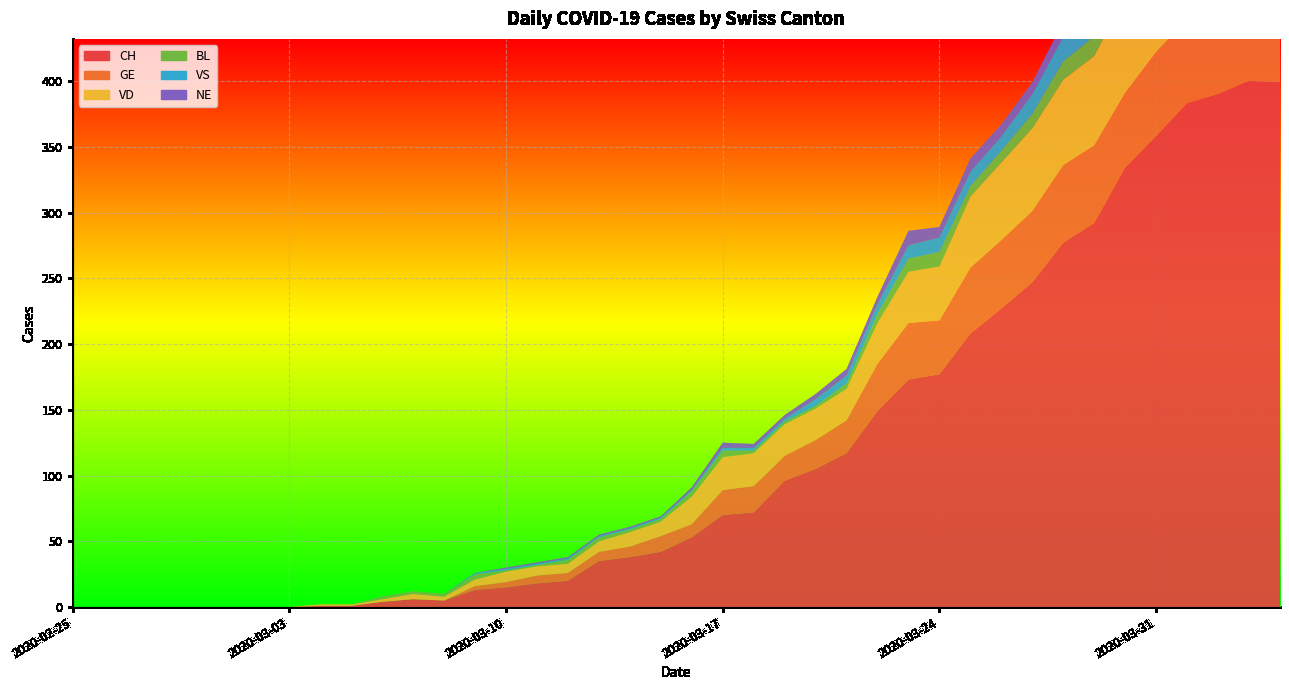

Reading left to right, list all the values displayed in this chart.

CH: 2020-02-25=0	2020-02-26=0	2020-02-27=0	2020-02-28=0	2020-02-29=0	2020-03-01=0	2020-03-02=0	2020-03-03=0	2020-03-04=1	2020-03-05=1	2020-03-06=4	2020-03-07=6	2020-03-08=5	2020-03-09=13	2020-03-10=15	2020-03-11=18	2020-03-12=20	2020-03-13=35	2020-03-14=38	2020-03-15=42	2020-03-16=53	2020-03-17=70	2020-03-18=72	2020-03-19=96	2020-03-20=105	2020-03-21=117	2020-03-22=149	2020-03-23=173	2020-03-24=177	2020-03-25=208	2020-03-26=227	2020-03-27=247	2020-03-28=277	2020-03-29=292	2020-03-30=334	2020-03-31=358	2020-04-01=383	2020-04-02=390	2020-04-03=400	2020-04-04=399
GE: 2020-02-25=0	2020-02-26=0	2020-02-27=0	2020-02-28=0	2020-02-29=0	2020-03-01=0	2020-03-02=0	2020-03-03=0	2020-03-04=0	2020-03-05=0	2020-03-06=0	2020-03-07=0	2020-03-08=0	2020-03-09=3	2020-03-10=4	2020-03-11=6	2020-03-12=6	2020-03-13=7	2020-03-14=8	2020-03-15=12	2020-03-16=10	2020-03-17=19	2020-03-18=20	2020-03-19=19	2020-03-20=22	2020-03-21=25	2020-03-22=36	2020-03-23=43	2020-03-24=41	2020-03-25=50	2020-03-26=52	2020-03-27=54	2020-03-28=59	2020-03-29=59	2020-03-30=57	2020-03-31=64	2020-04-01=64	2020-04-02=62	2020-04-03=65	2020-04-04=61
VD: 2020-02-25=0	2020-02-26=0	2020-02-27=0	2020-02-28=0	2020-02-29=0	2020-03-01=0	2020-03-02=0	2020-03-03=0	2020-03-04=1	2020-03-05=1	2020-03-06=2	2020-03-07=4	2020-03-08=3	2020-03-09=5	2020-03-10=8	2020-03-11=7	2020-03-12=7	2020-03-13=8	2020-03-14=11	2020-03-15=11	2020-03-16=21	2020-03-17=25	2020-03-18=25	2020-03-19=24	2020-03-20=24	2020-03-21=24	2020-03-22=31	2020-03-23=39	2020-03-24=41	2020-03-25=54	2020-03-26=59	2020-03-27=63	2020-03-28=65	2020-03-29=68	2020-03-30=73	2020-03-31=77	2020-04-01=80	2020-04-02=81	2020-04-03=79	2020-04-04=81
BL: 2020-02-25=0	2020-02-26=0	2020-02-27=0	2020-02-28=0	2020-02-29=0	2020-03-01=0	2020-03-02=0	2020-03-03=0	2020-03-04=0	2020-03-05=0	2020-03-06=2	2020-03-07=2	2020-03-08=2	2020-03-09=4	2020-03-10=1	2020-03-11=1	2020-03-12=3	2020-03-13=3	2020-03-14=2	2020-03-15=2	2020-03-16=4	2020-03-17=5	2020-03-18=2	2020-03-19=2	2020-03-20=2	2020-03-21=4	2020-03-22=7	2020-03-23=10	2020-03-24=11	2020-03-25=8	2020-03-26=9	2020-03-27=11	2020-03-28=14	2020-03-29=15	2020-03-30=17	2020-03-31=18	2020-04-01=17	2020-04-02=18	2020-04-03=18	2020-04-04=19
VS: 2020-02-25=0	2020-02-26=0	2020-02-27=0	2020-02-28=0	2020-02-29=0	2020-03-01=0	2020-03-02=0	2020-03-03=0	2020-03-04=0	2020-03-05=0	2020-03-06=0	2020-03-07=0	2020-03-08=0	2020-03-09=1	2020-03-10=1	2020-03-11=1	2020-03-12=1	2020-03-13=1	2020-03-14=1	2020-03-15=1	2020-03-16=1	2020-03-17=2	2020-03-18=2	2020-03-19=2	2020-03-20=5	2020-03-21=6	2020-03-22=7	2020-03-23=10	2020-03-24=11	2020-03-25=11	2020-03-26=11	2020-03-27=15	2020-03-28=19	2020-03-29=23	2020-03-30=21	2020-03-31=23	2020-04-01=23	2020-04-02=23	2020-04-03=27	2020-04-04=26
NE: 2020-02-25=0	2020-02-26=0	2020-02-27=0	2020-02-28=0	2020-02-29=0	2020-03-01=0	2020-03-02=0	2020-03-03=0	2020-03-04=0	2020-03-05=0	2020-03-06=0	2020-03-07=0	2020-03-08=0	2020-03-09=0	2020-03-10=1	2020-03-11=1	2020-03-12=1	2020-03-13=1	2020-03-14=1	2020-03-15=1	2020-03-16=2	2020-03-17=4	2020-03-18=3	2020-03-19=3	2020-03-20=4	2020-03-21=5	2020-03-22=6	2020-03-23=11	2020-03-24=8	2020-03-25=10	2020-03-26=9	2020-03-27=9	2020-03-28=11	2020-03-29=16	2020-03-30=12	2020-03-31=14	2020-04-01=14	2020-04-02=12	2020-04-03=11	2020-04-04=10